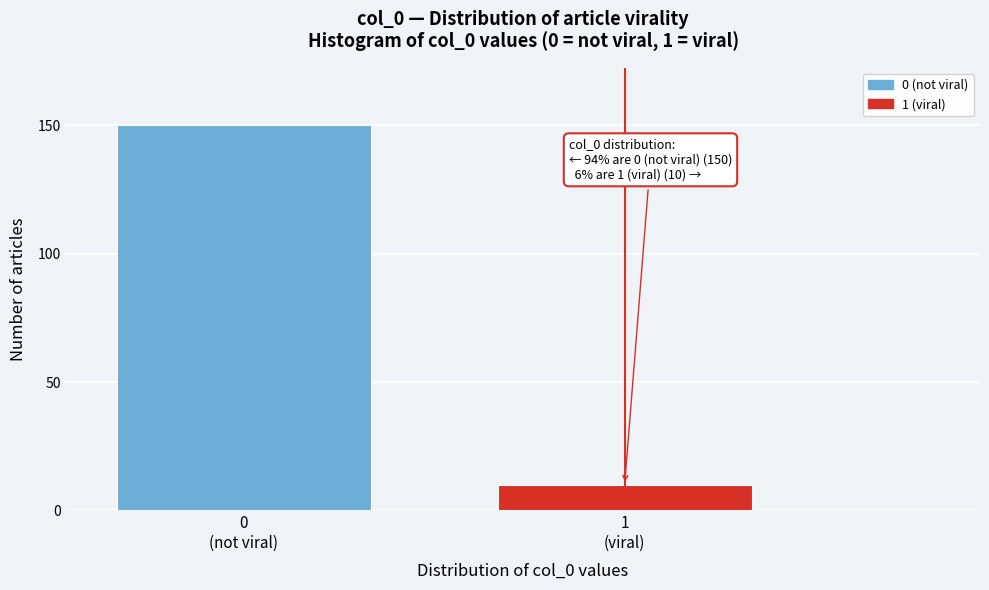

Reading left to right, list all the values displayed in this chart.

150	10